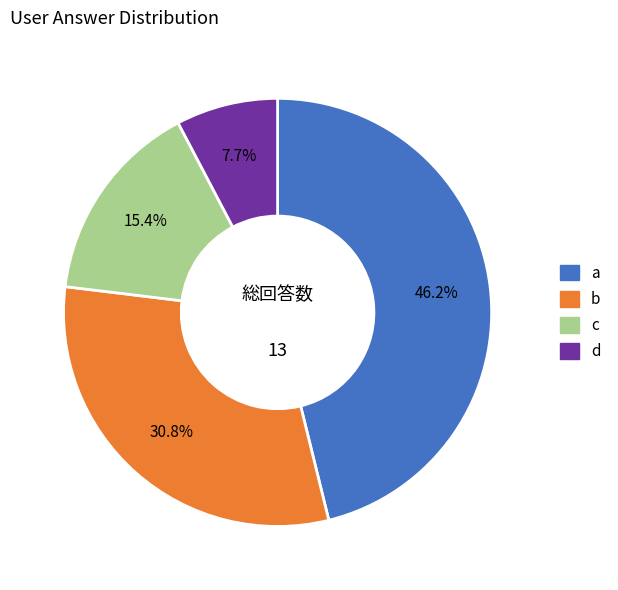

Approximately how many times larger is the value at a compared to c?

3.0